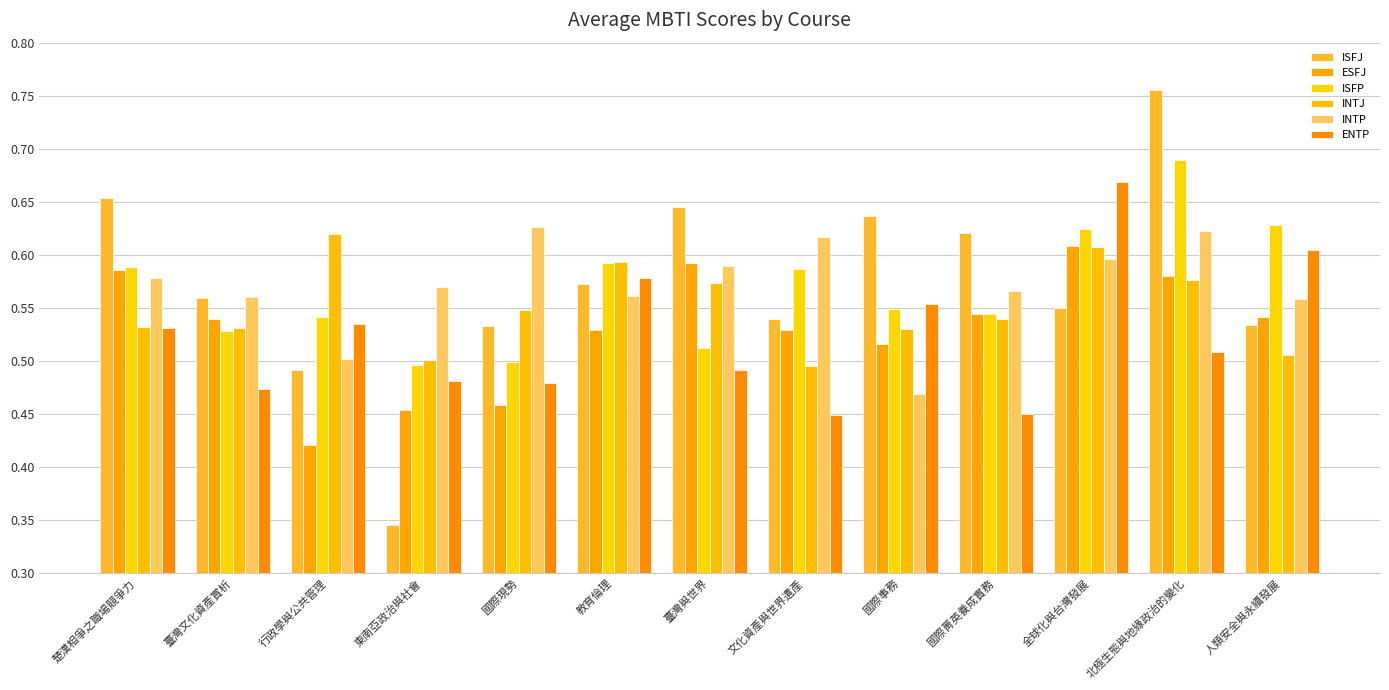

What value does the ENTP series have at 人類安全與永續發展?

0.6